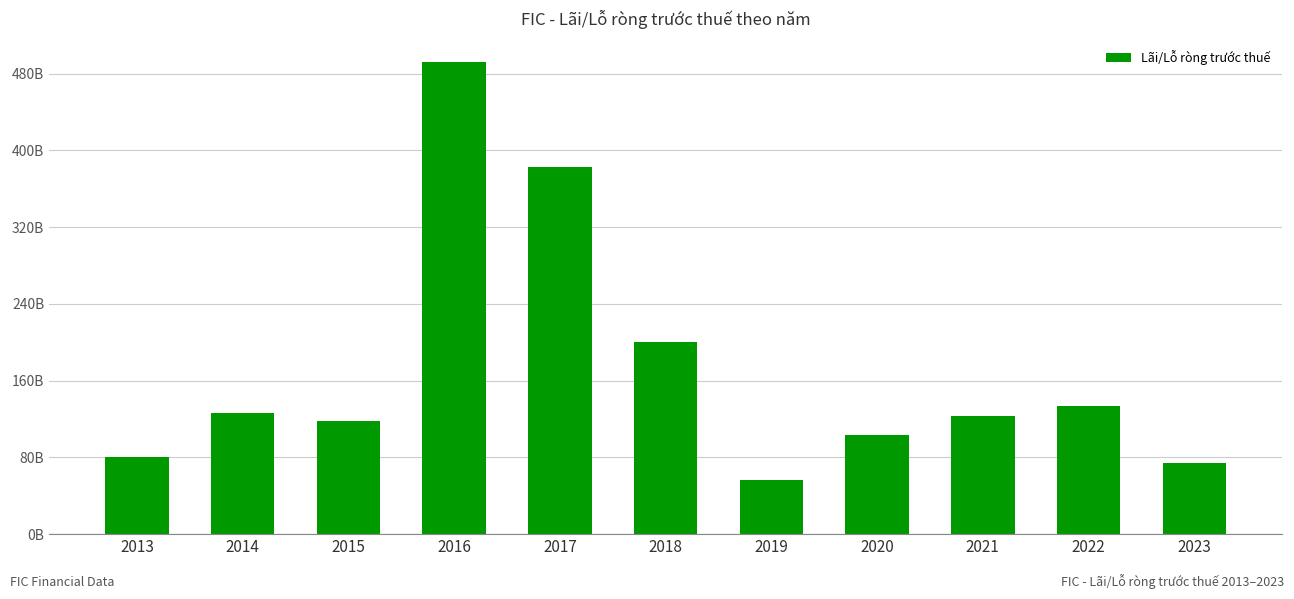

What is the maximum value shown in the chart?

491.7